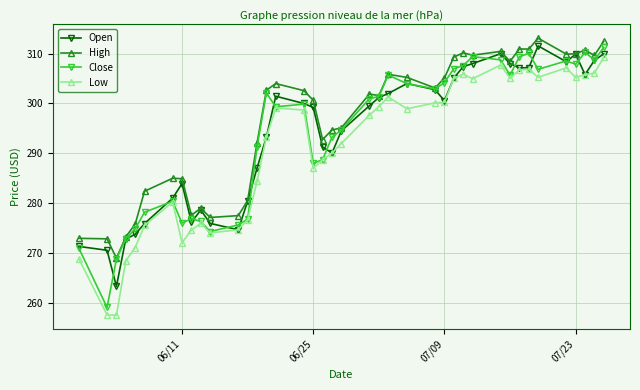

What is the value of the Low point at the 38th from the left?

305.8